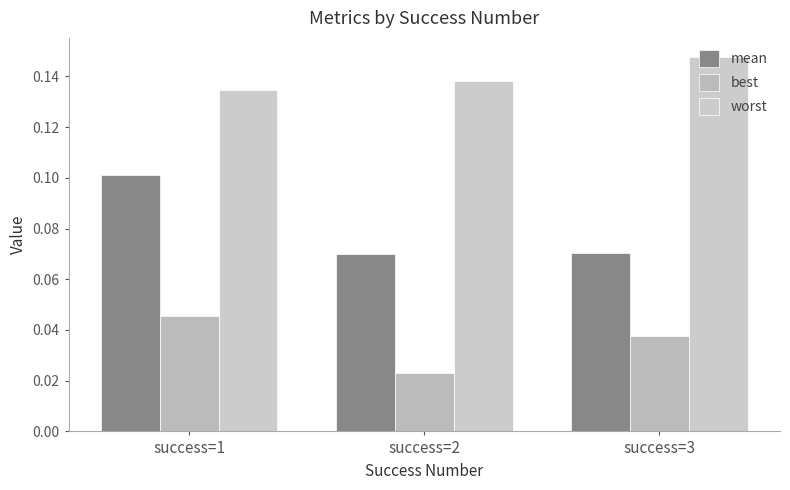

What is the lowest value of the mean series?

0.1